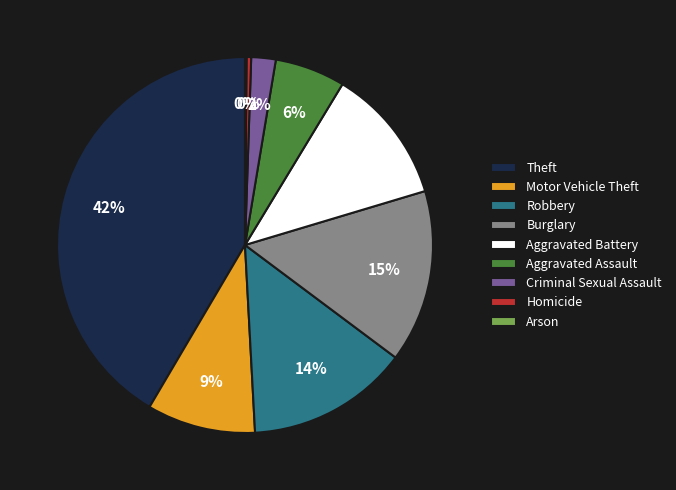

Which slice is the largest?

Theft